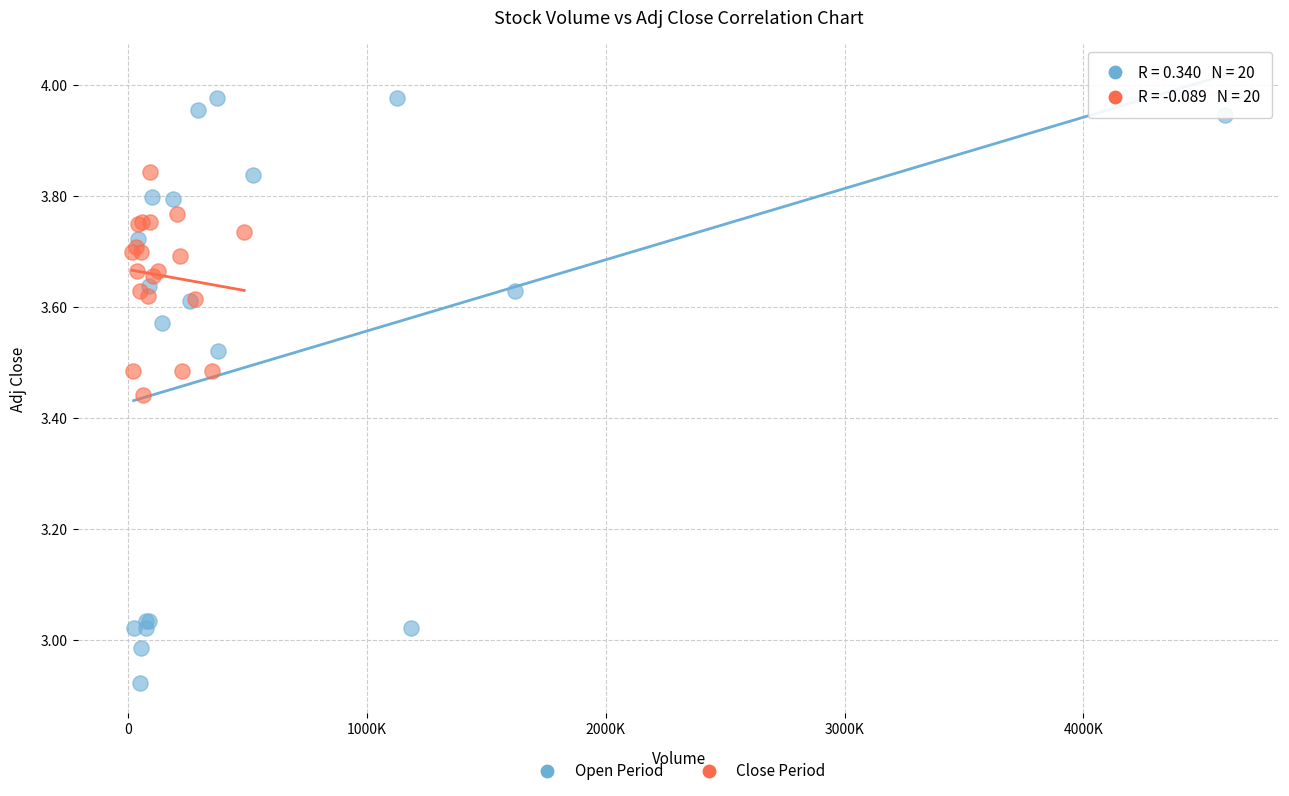

Which series has the largest Y range (max minus min)?

Open Period